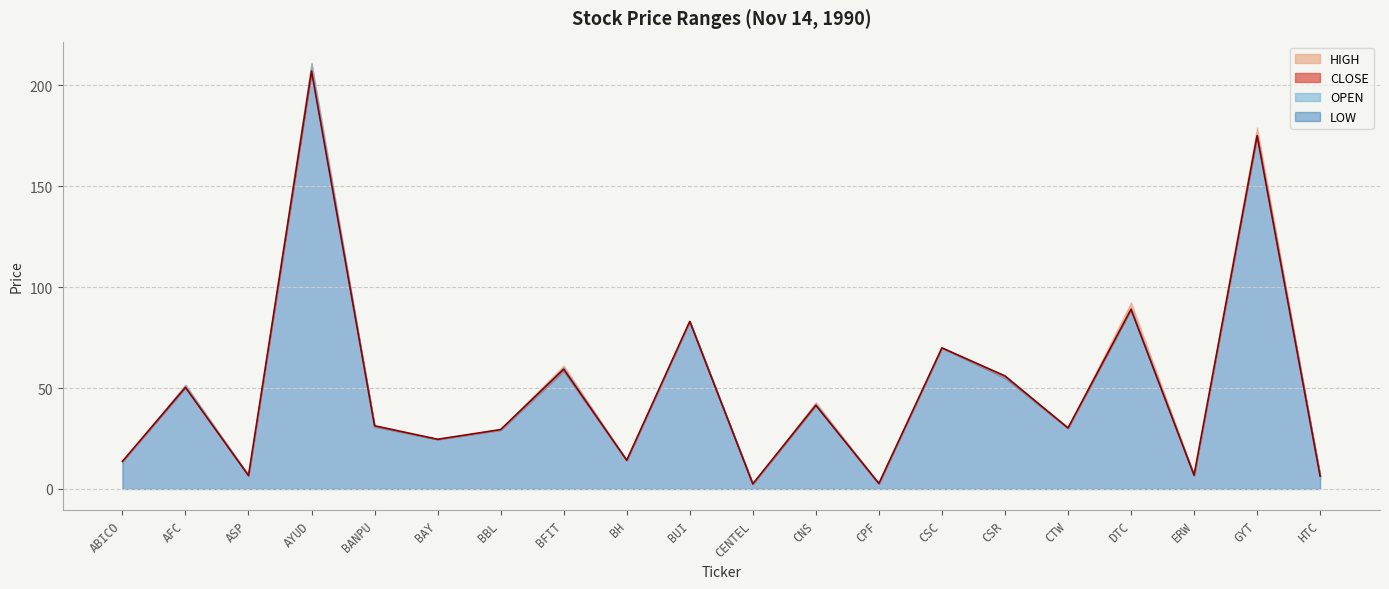

What is the label of the 19th point from the right?

AFC